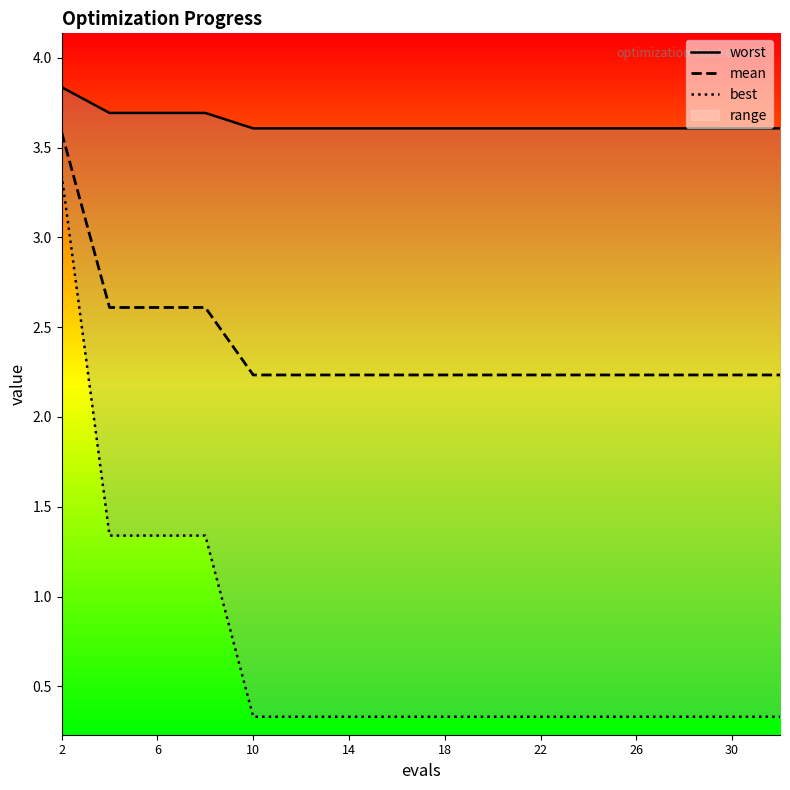

What are all the series names shown in the legend?

worst, mean, best